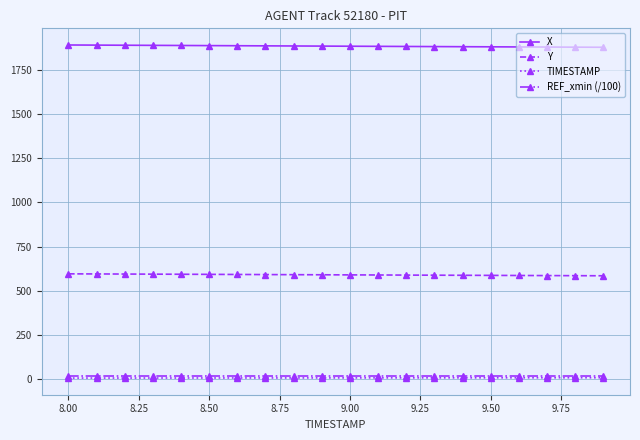

What is the value of the X point at the 13th from the left?

1881.6